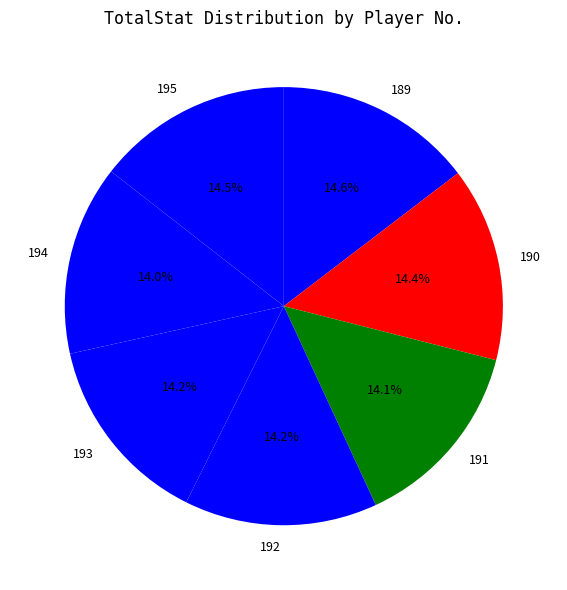

Approximately how many times larger is the value at 195 compared to 190?

1.0